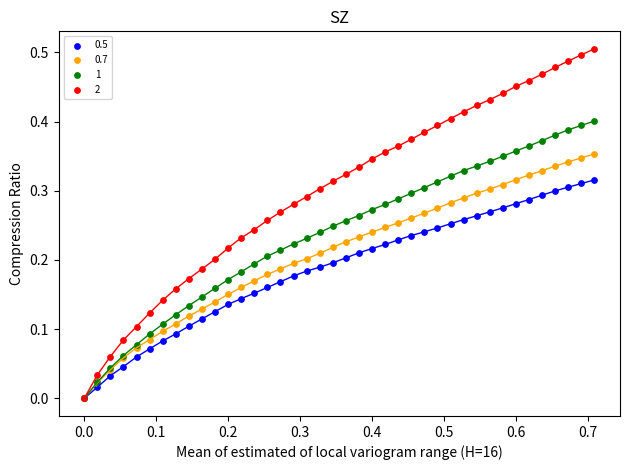

What are all the series names shown in the legend?

0.5, 0.7, 1, 2